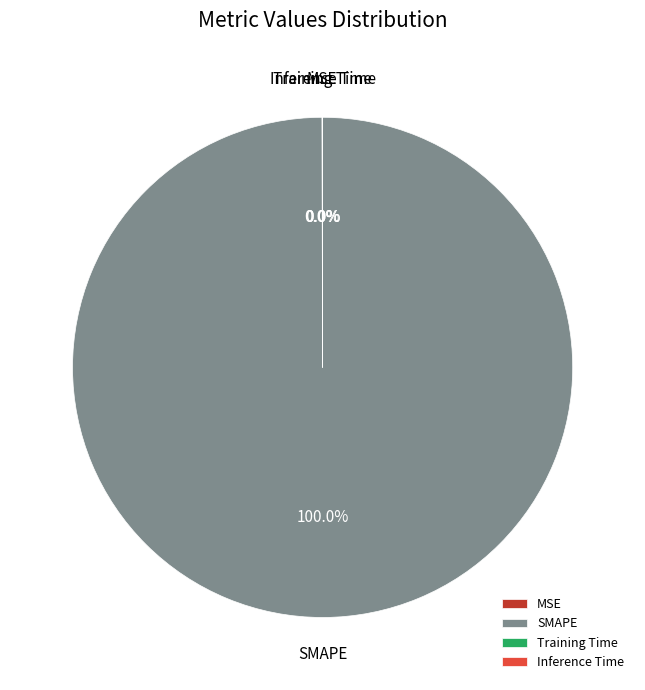

Is there a majority slice in this chart?

Yes